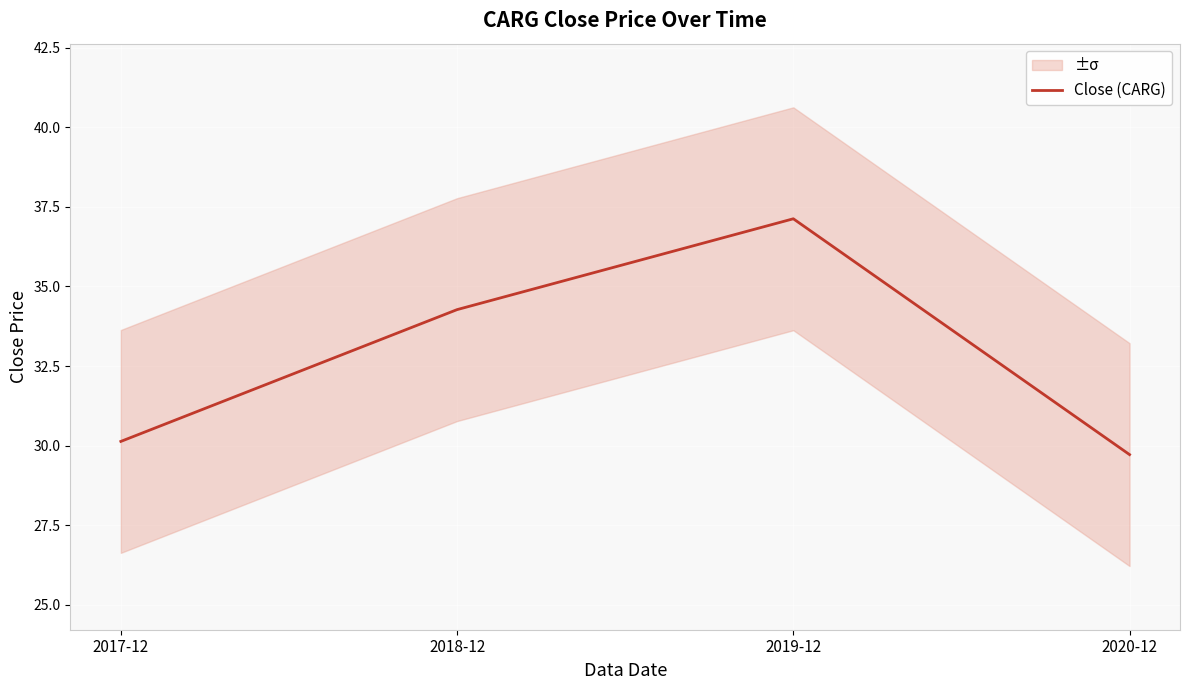

Is it true that the value at 2020-12 is 40.0?

False